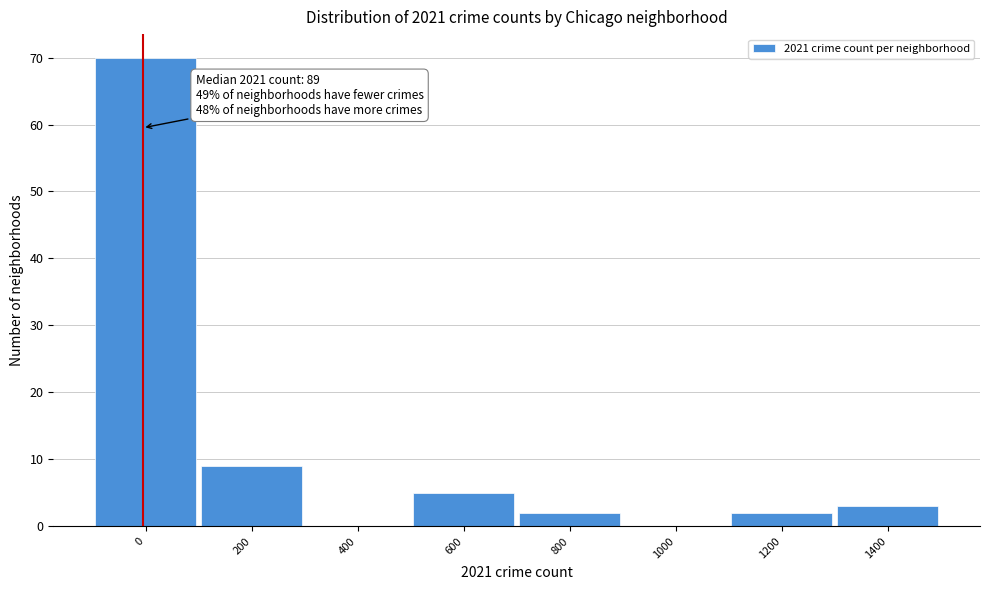

Reading right to left, transcribe all the data shown in this chart.

1400=3	1200=2	1000=0	800=2	600=5	400=0	200=9	0=70